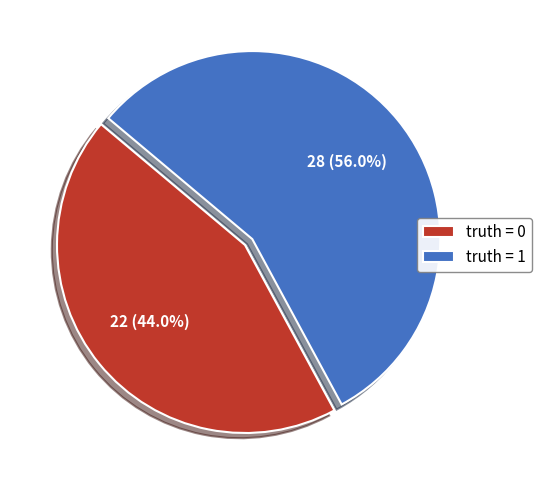

Rank the categories by value from lowest to highest.

truth = 0, truth = 1